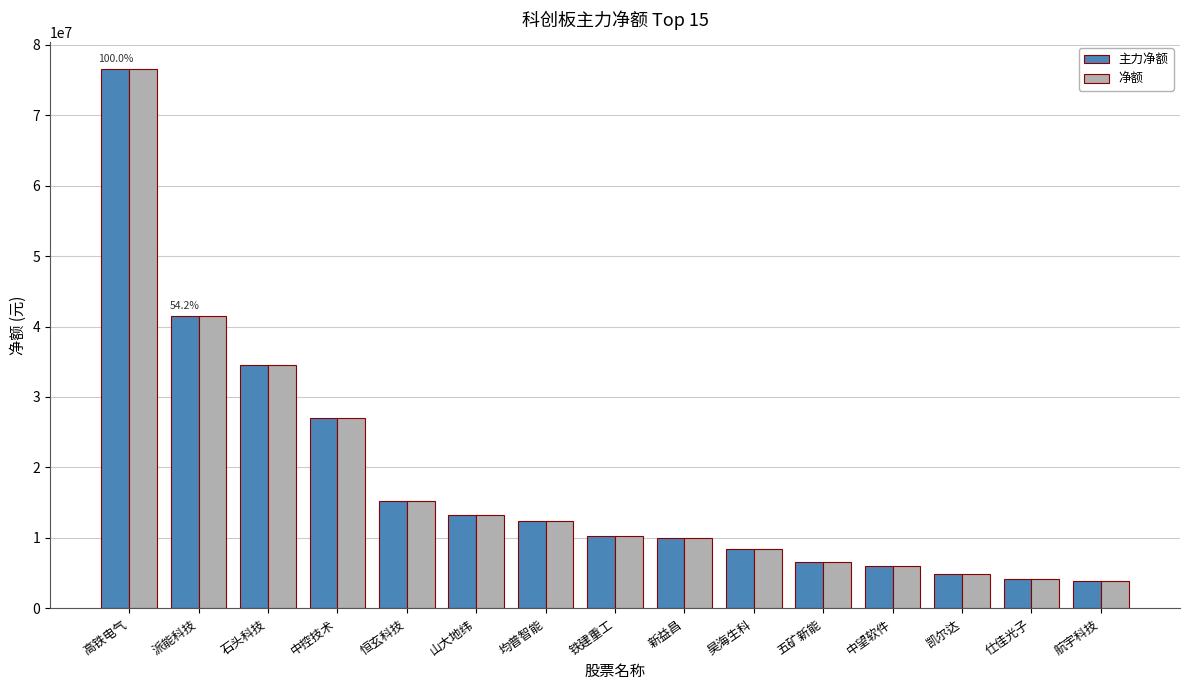

What is the value of the 净额 bar at the 12th from the left?

6016240